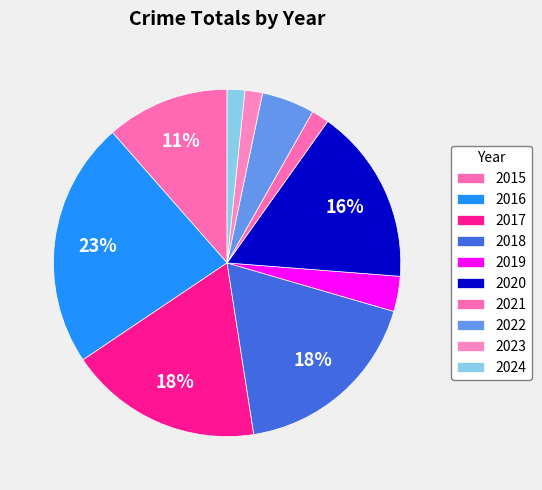

How many segments does this pie chart have?

10